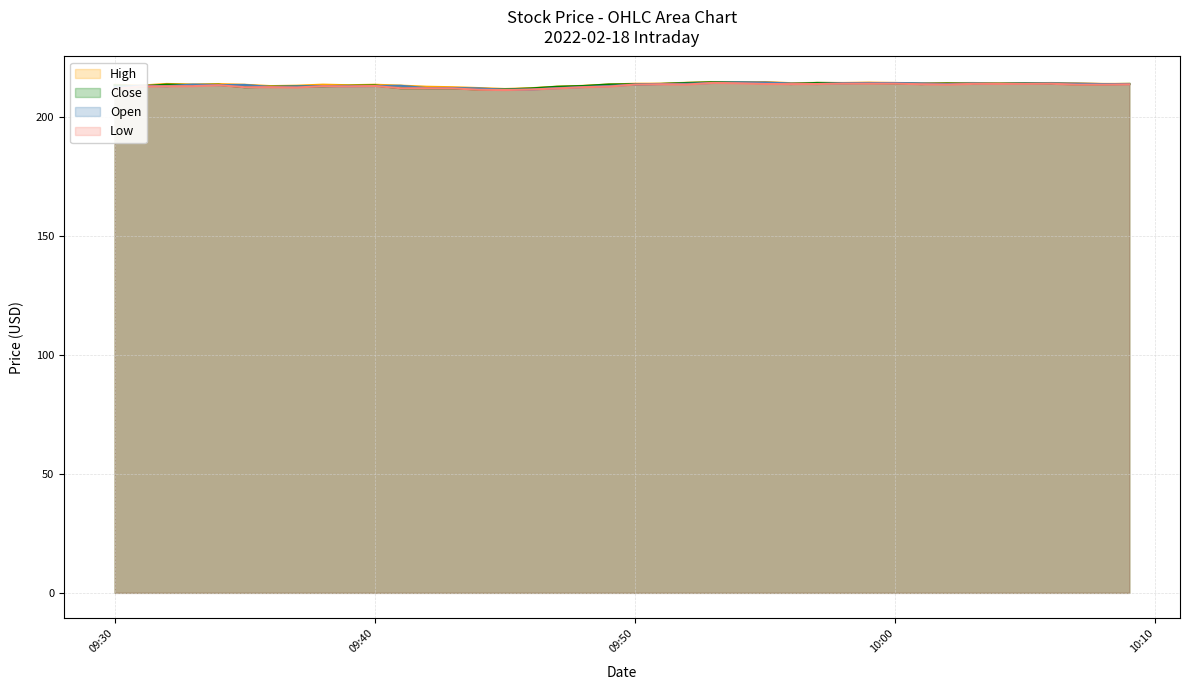

What is the maximum value shown in the chart?

214.7